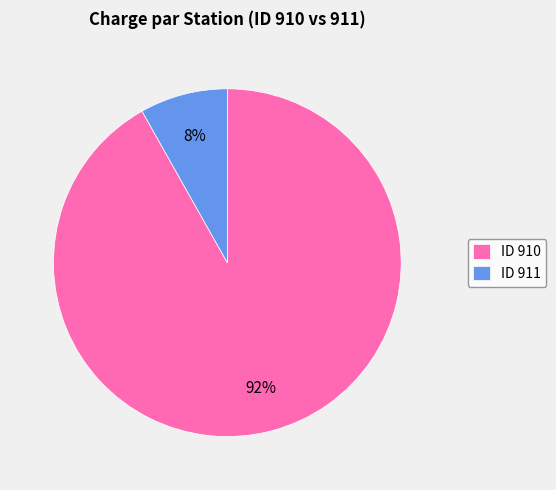

Count the number of slices in the pie.

2